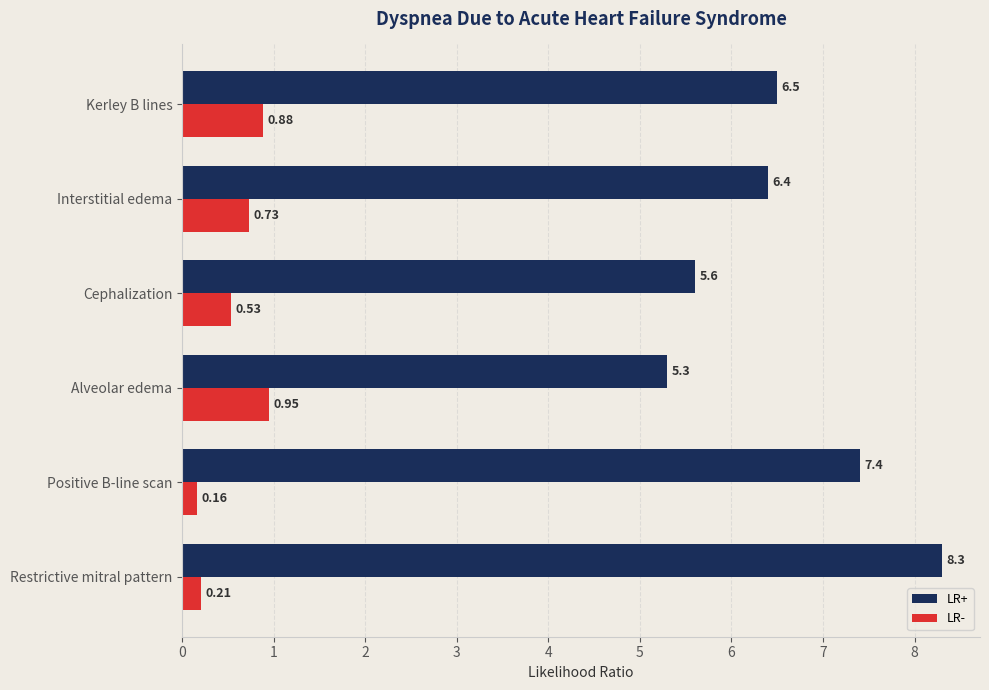

At which category does the chart reach its peak across all series?

Restrictive mitral pattern